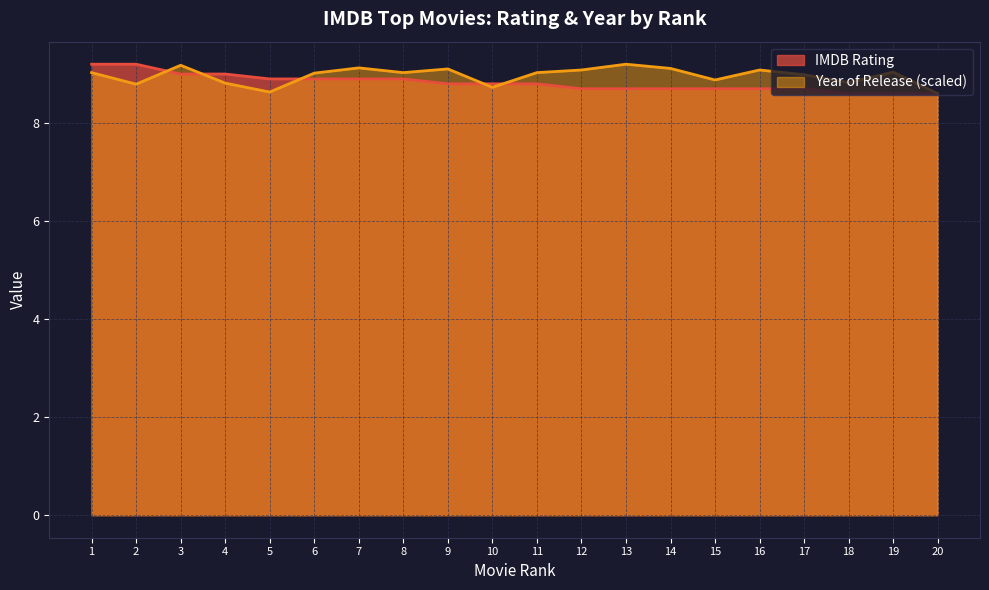

True or false: Year of Release (normalized) and IMDB Rating intersect in this chart.

True